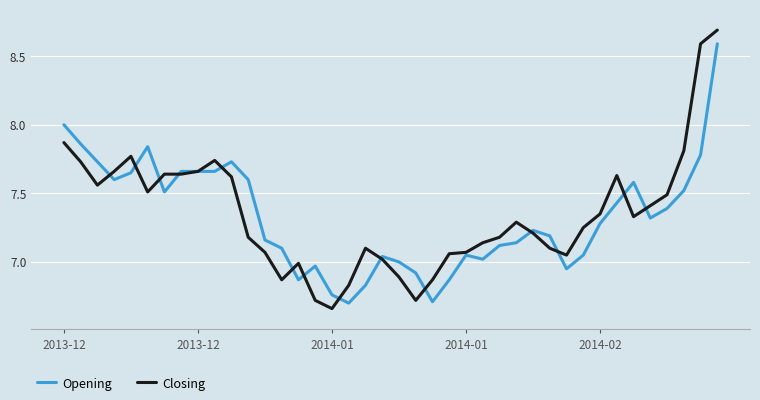

How many values in the Closing series exceed 7?

32